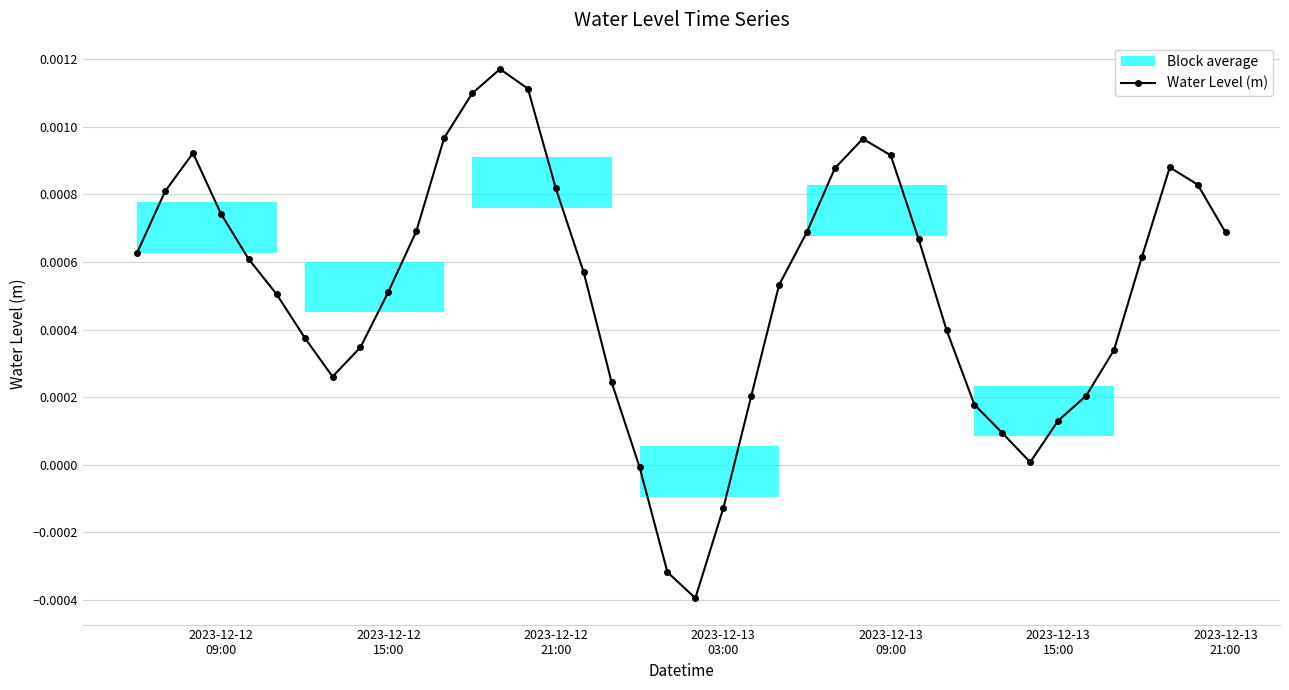

How many interior local valleys does the Water Level (m) series have?

3